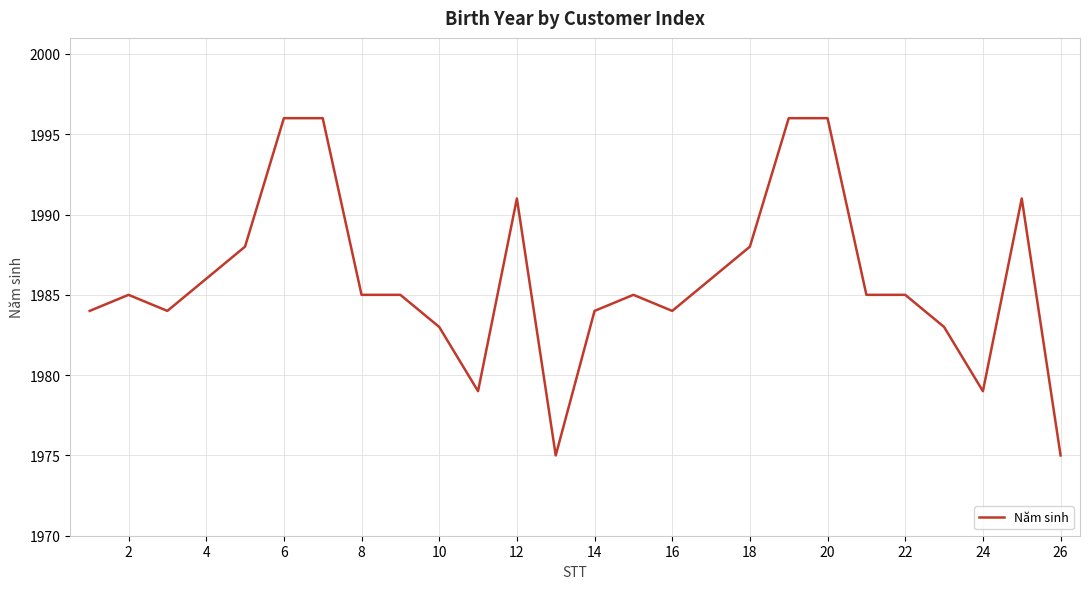

What is the minimum value shown in the chart?

1975